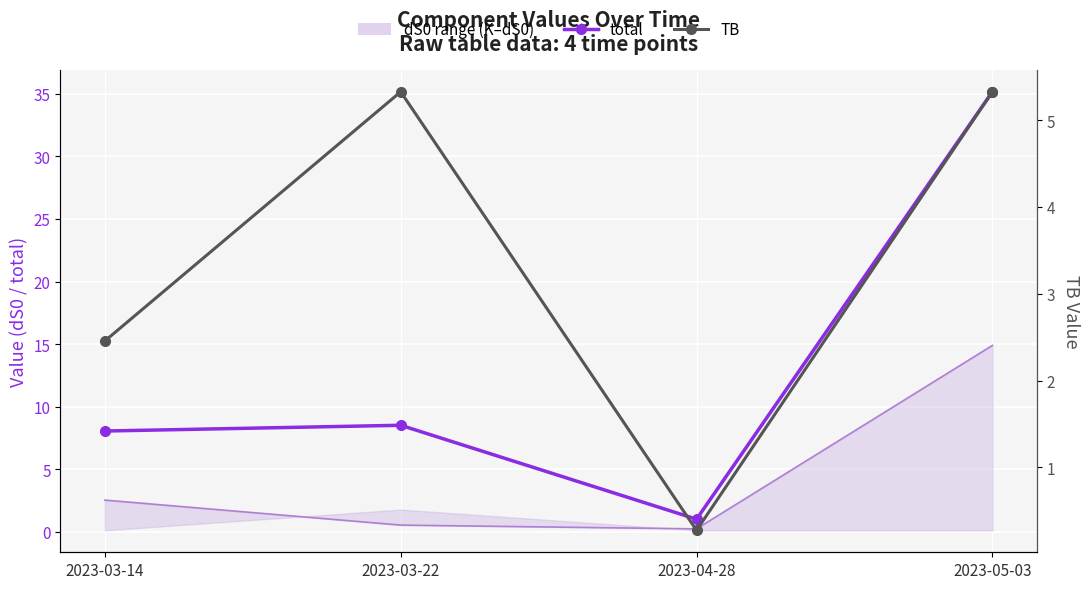

At which label does TB first exceed 5?

2023-03-22